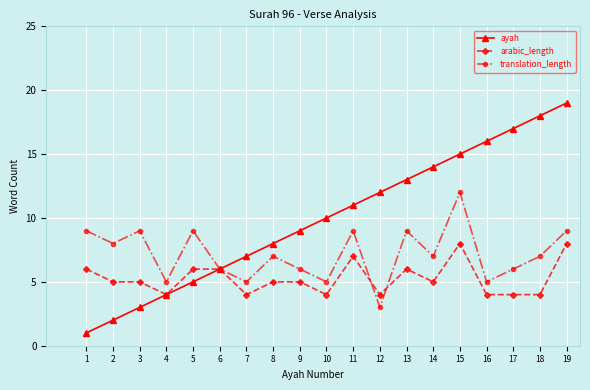

List the series in order of their peak value, lowest first.

arabic_length, translation_length, ayah